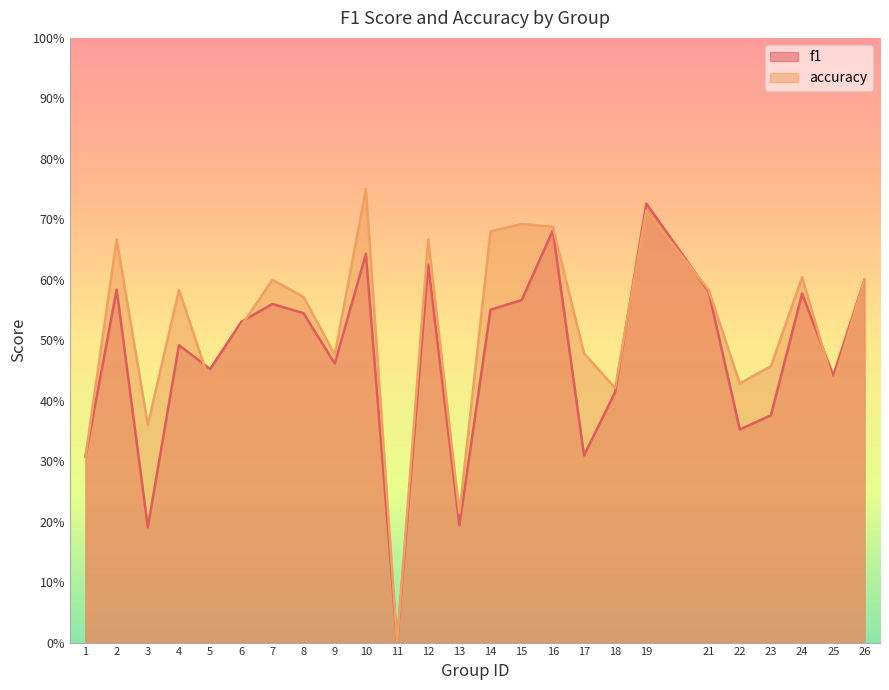

How many times do accuracy and f1 cross each other?

5